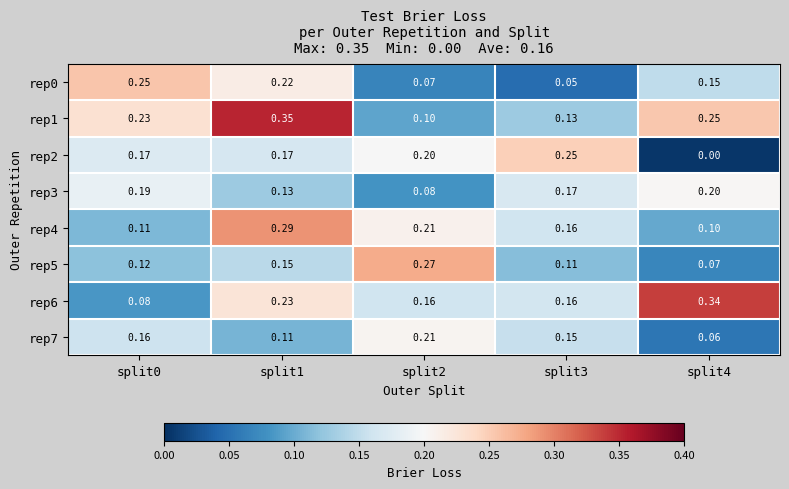

Is the value of rep2 at split3 greater than the value of rep3 at split2?

Yes